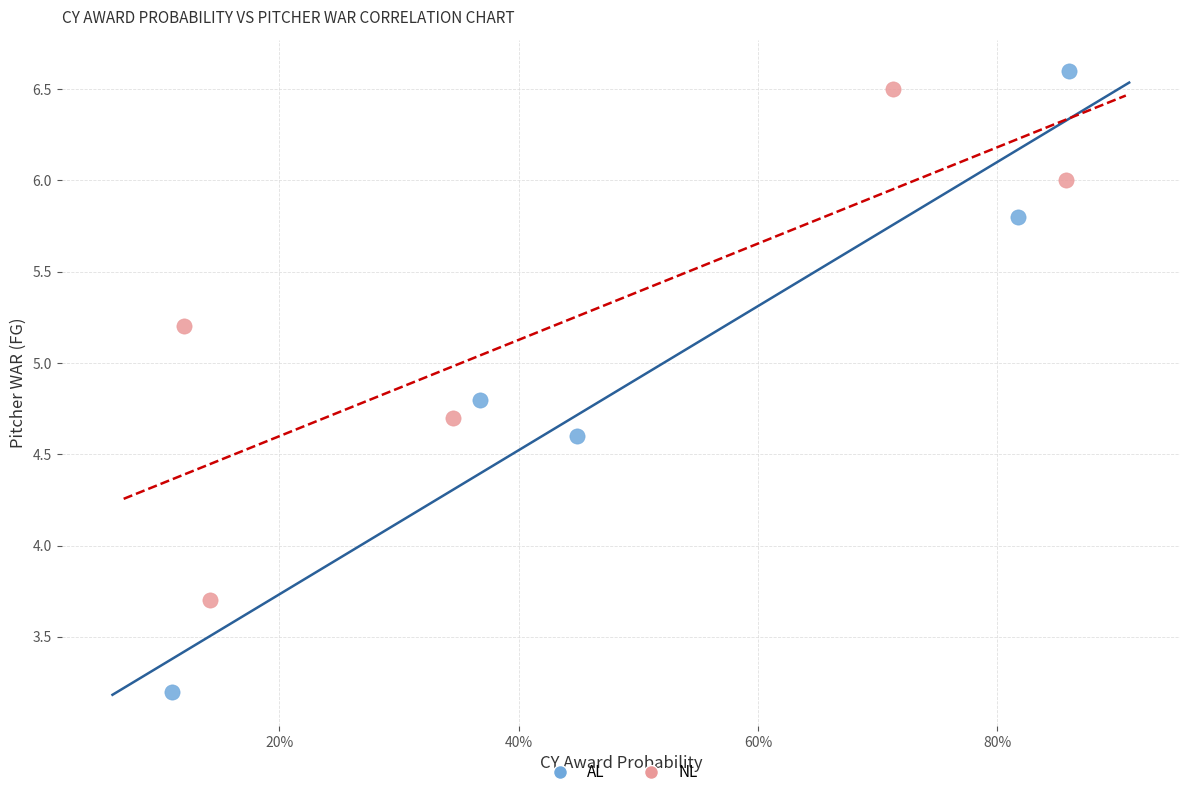

Which series reaches the minimum Y coordinate?

AL